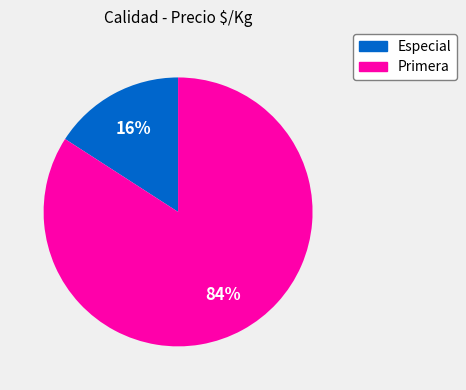

Count the number of slices in the pie.

2